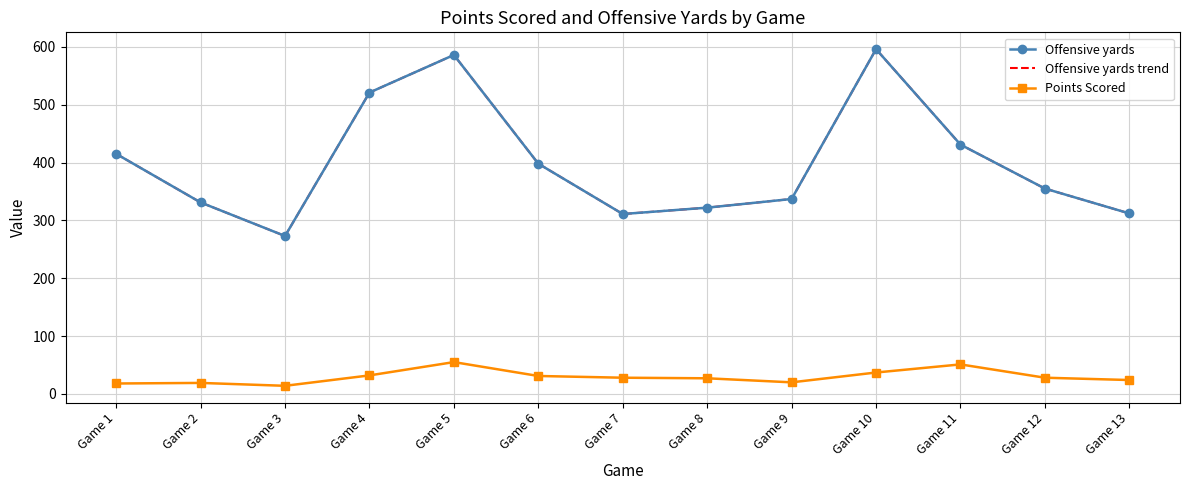

What is the difference between the highest and lowest values at Game 2?

312